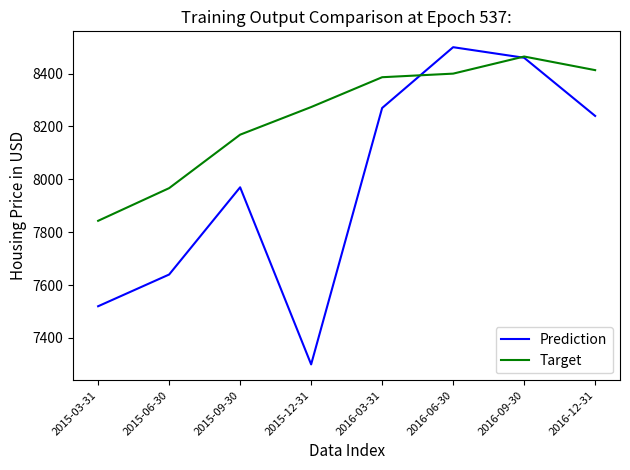

True or false: Target has a value of 8464.7 at 2016-09-30.

True